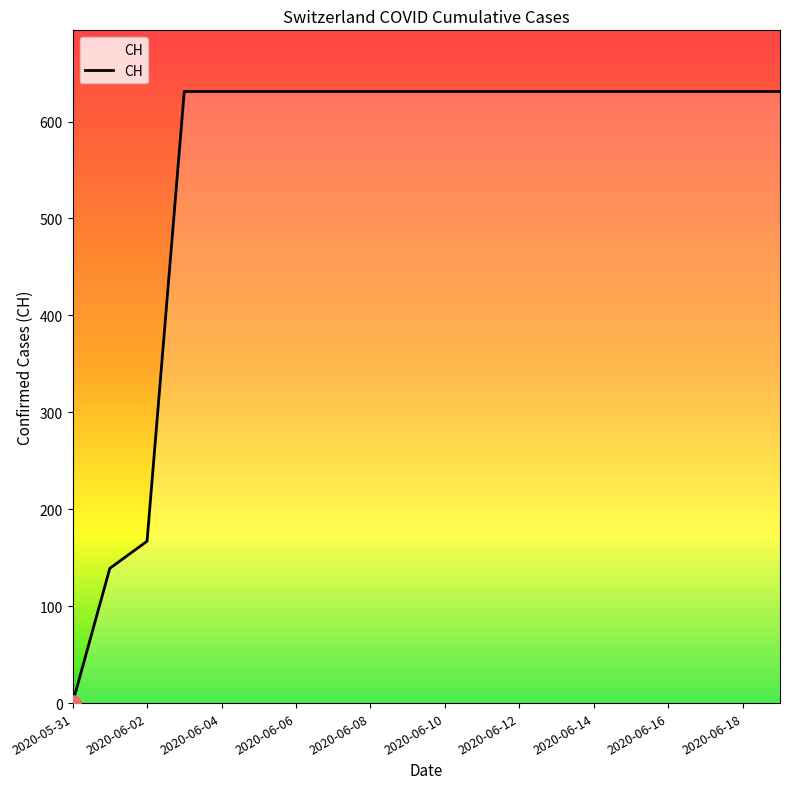

What is the greatest value displayed?

631